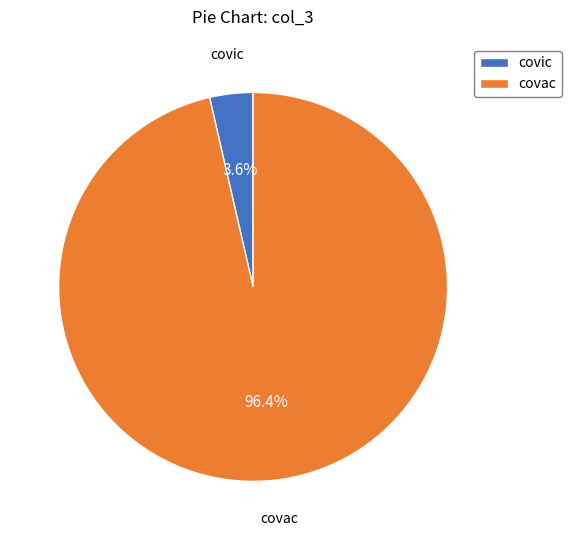

Which category has the biggest portion of the pie?

covac